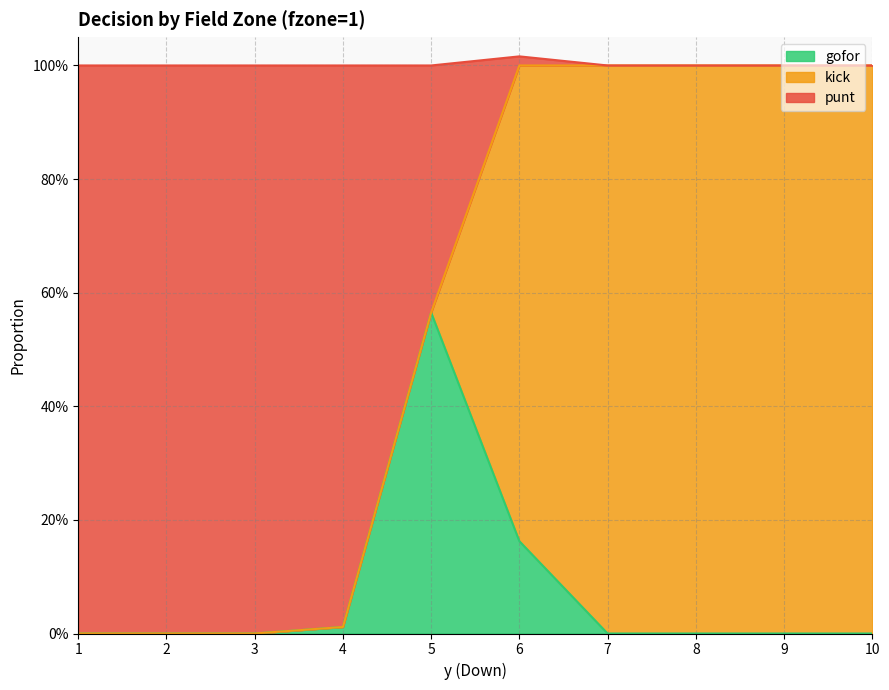

Which series has the widest spread of values?

punt